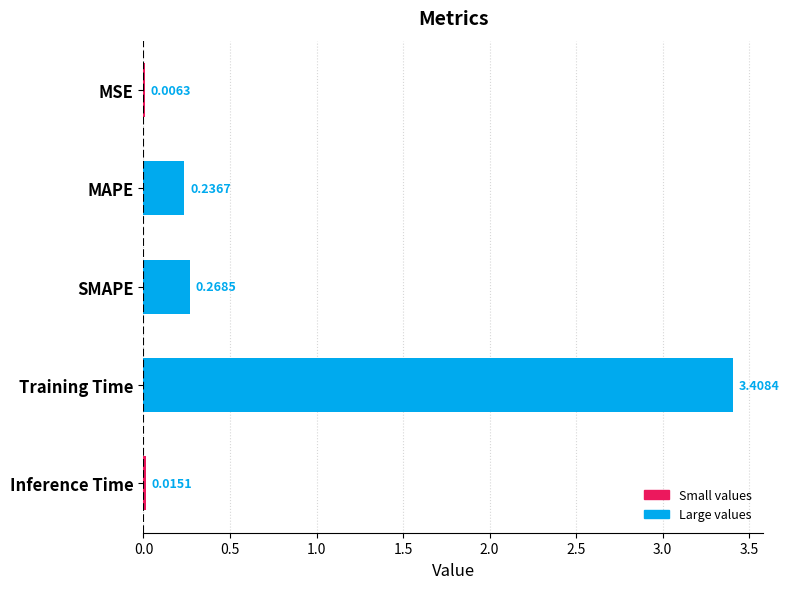

What is the maximum value shown in the chart?

3.4